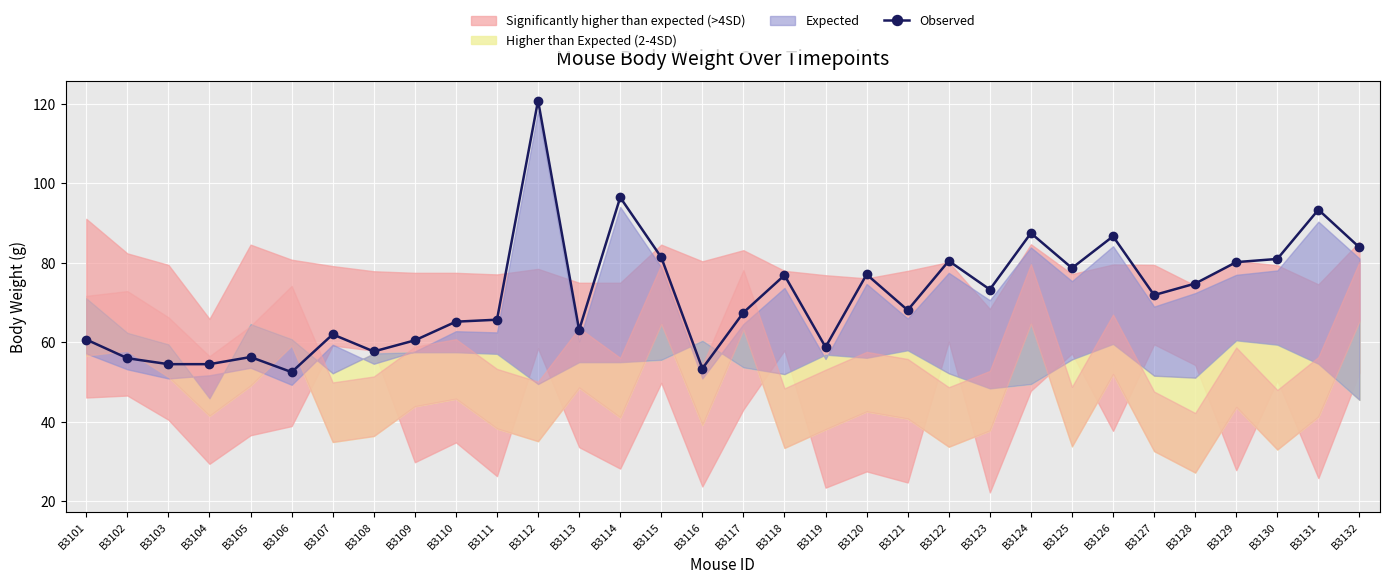

What is the sum of the values at B3123 and B3124?

160.8